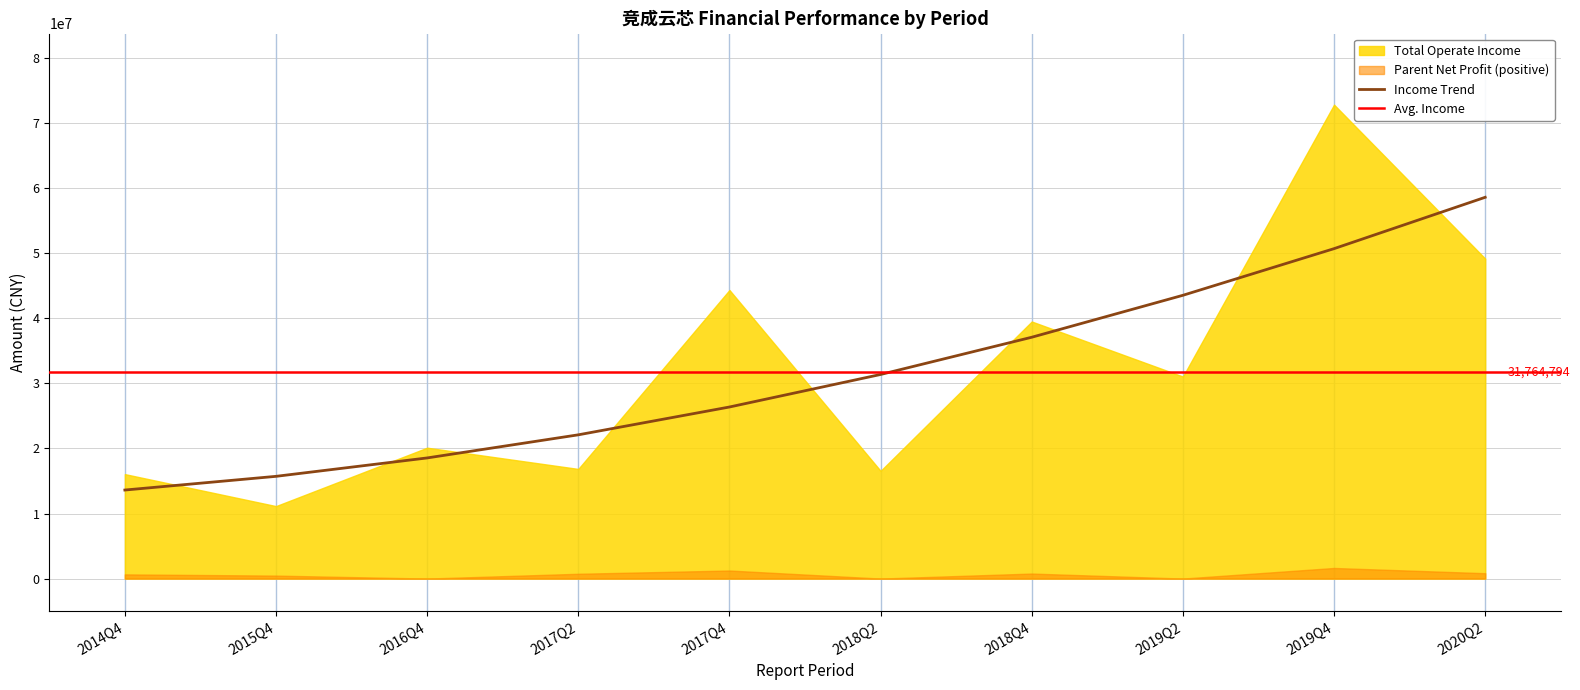

What is the difference between the maximum and minimum values in the TOTAL_OPERATE_INCOME series?

61706008.1